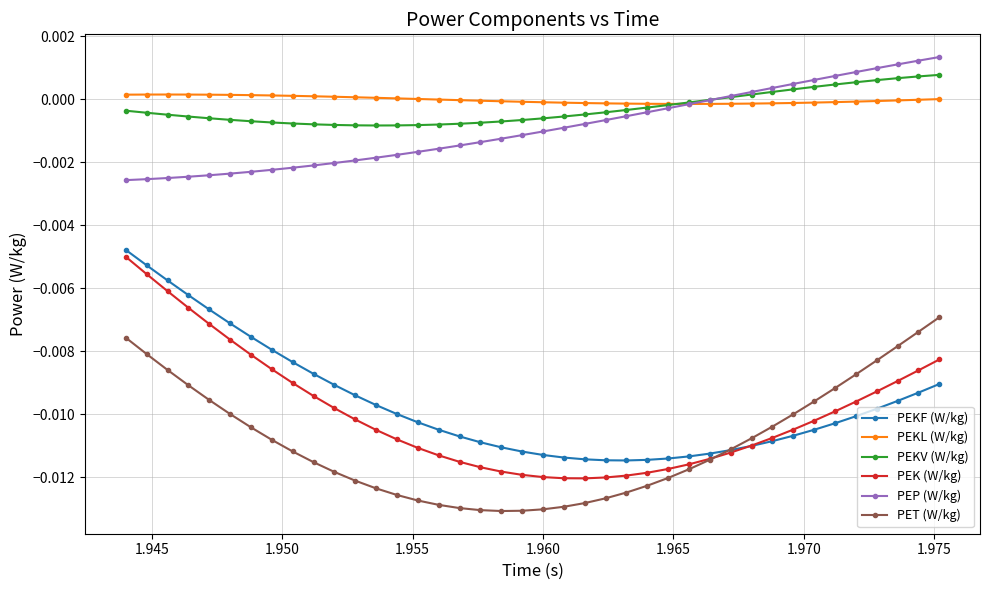

How many data points does each series have?

40